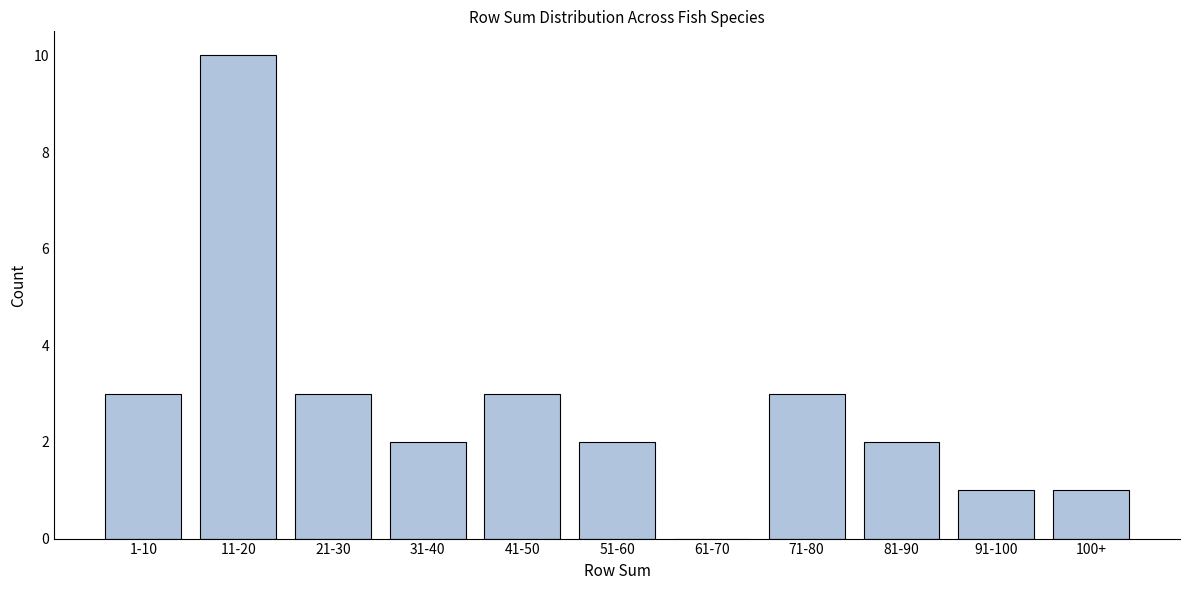

Reading left to right, what are all the values shown in this chart?

1-10=3	11-20=10	21-30=3	31-40=2	41-50=3	51-60=2	61-70=0	71-80=3	81-90=2	91-100=1	100+=1